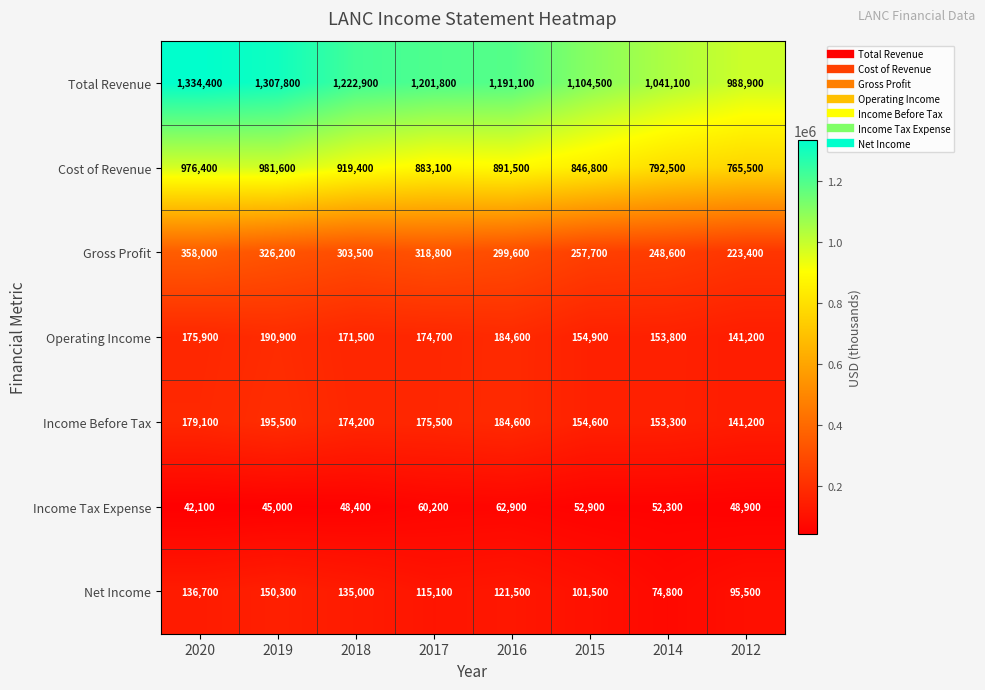

Between 2019 and 2014, which series saw the biggest shift?

Total Revenue